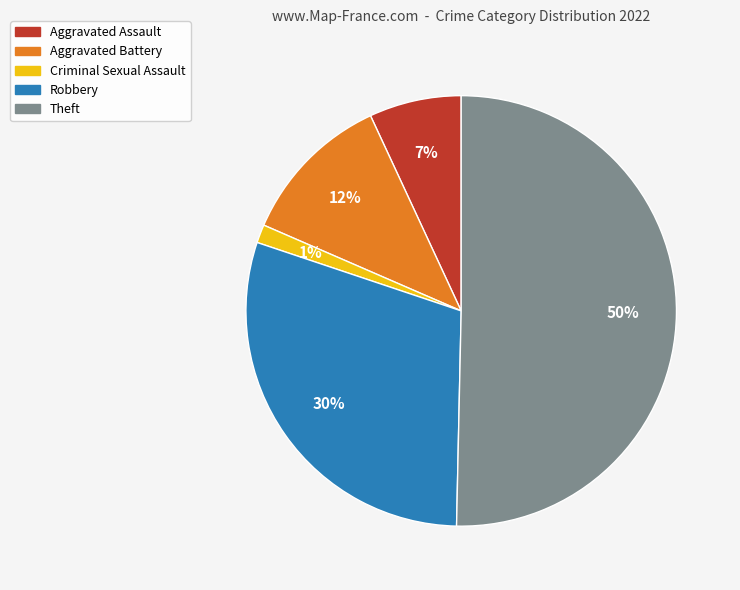

Do Robbery and Aggravated Battery together represent more than half of the pie?

No